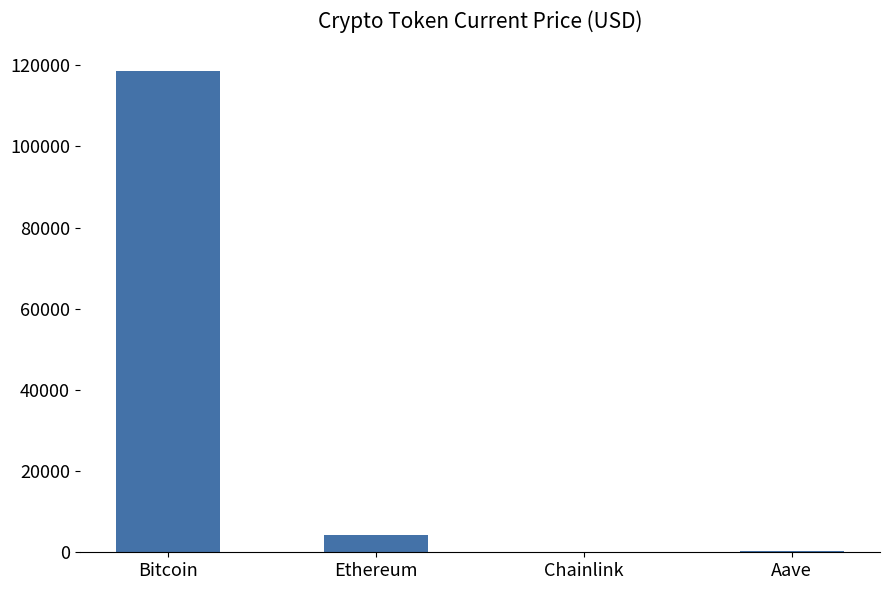

Between Aave and Bitcoin, which is larger?

Bitcoin